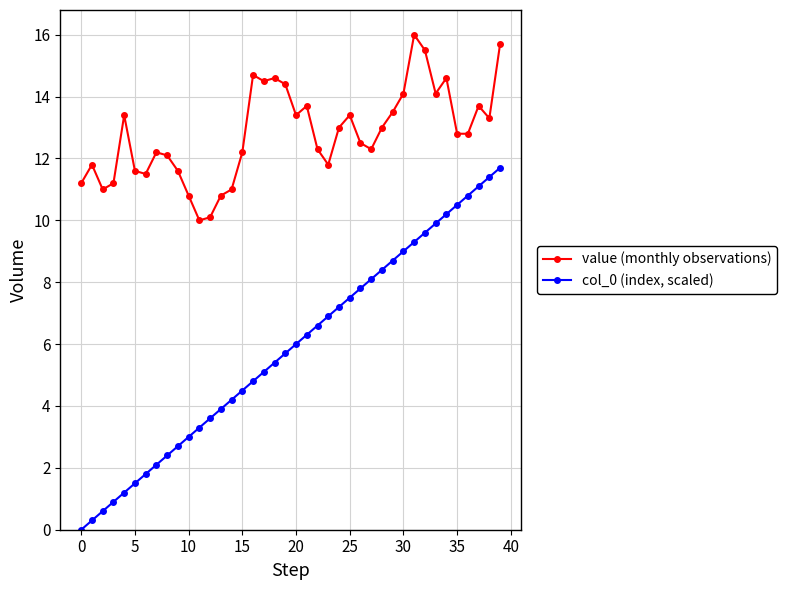

Rank the series by their maximum value, from highest to lowest.

value (monthly observations), col_0 (index, scaled)